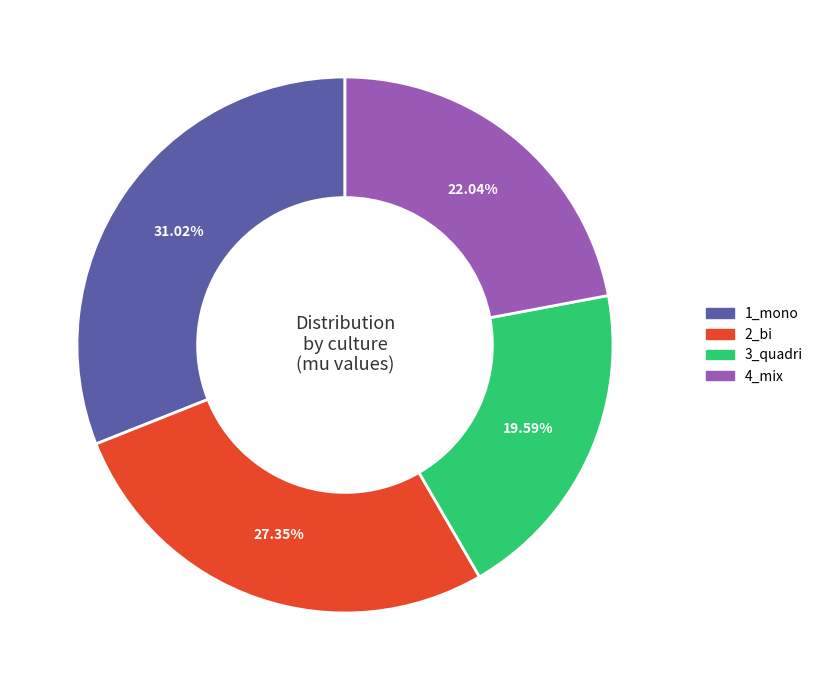

To the nearest percent, what portion does 3_quadri represent?

20%